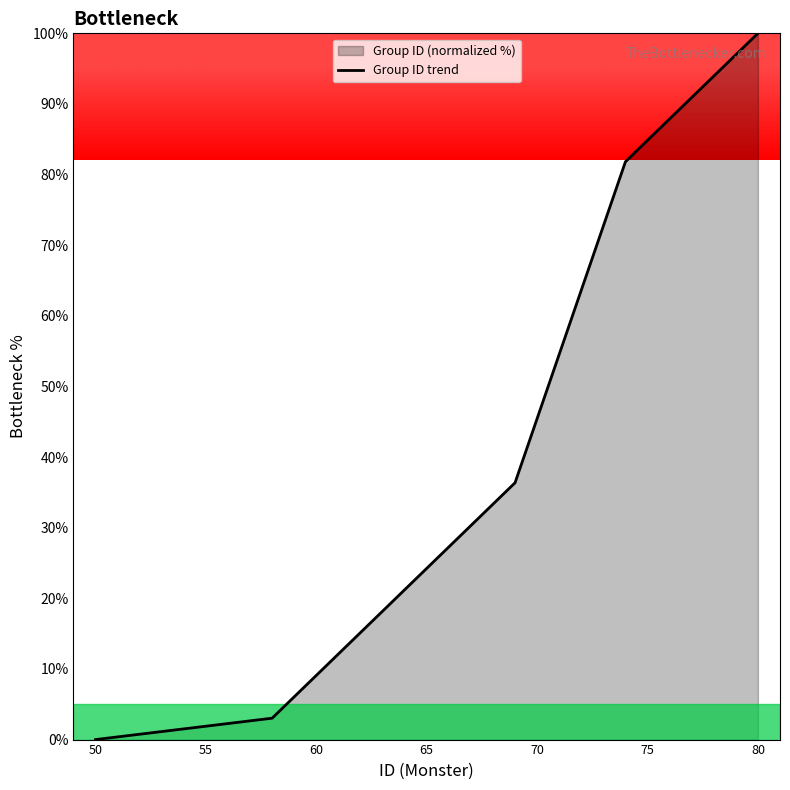

How many positive values are there?

19